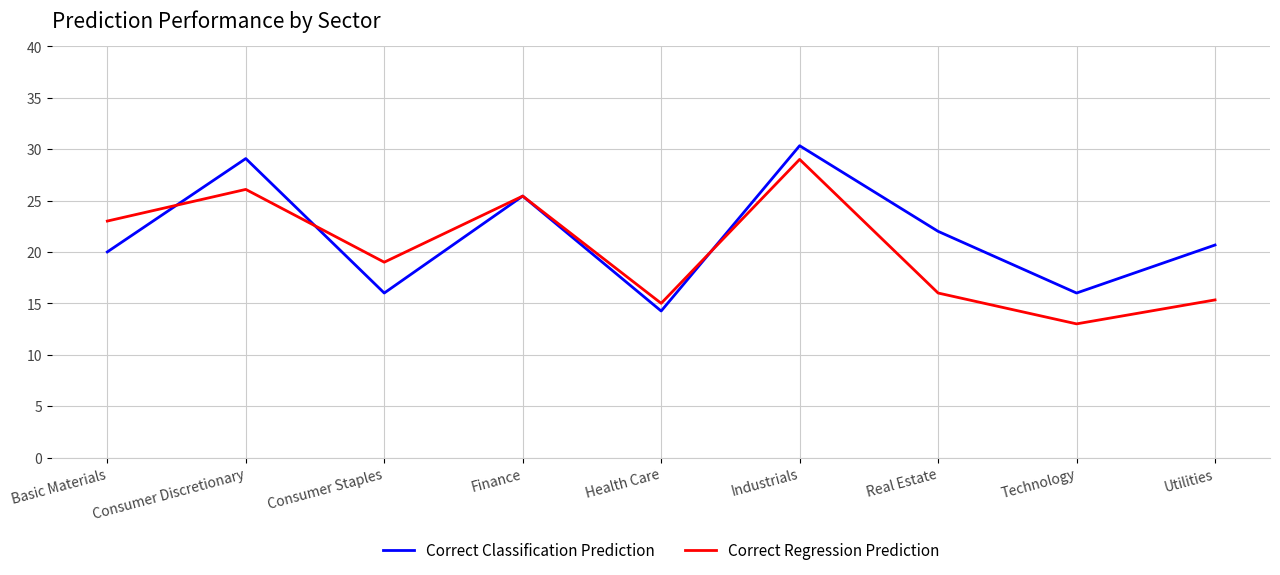

What is the minimum value shown in the chart?

13.0